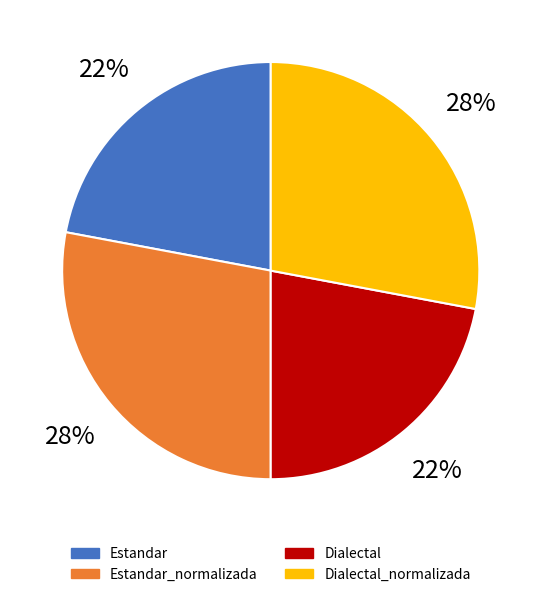

Is it true that Estandar_normalizada is 34% of the pie?

False